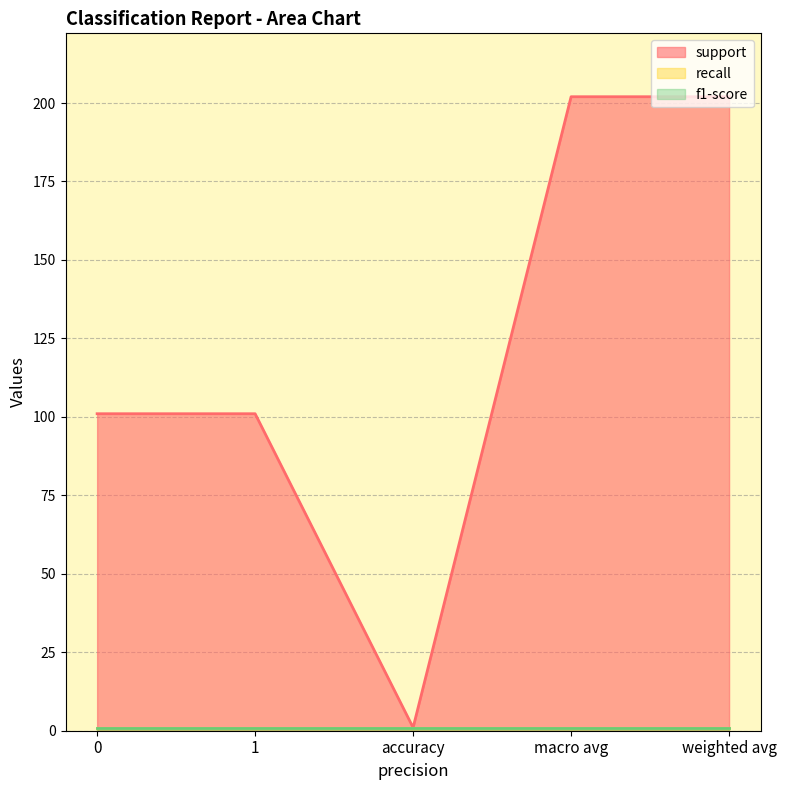

List the labels in order of recall value, largest first.

0, 1, accuracy, macro avg, weighted avg